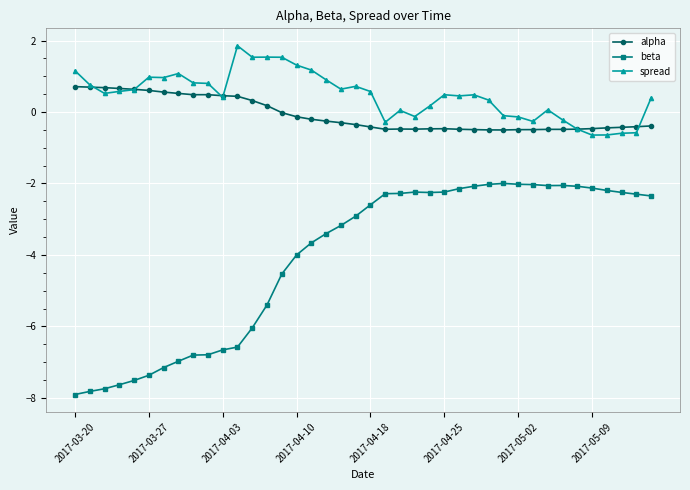

Which series ends up on top after the final intersection of spread and alpha?

spread